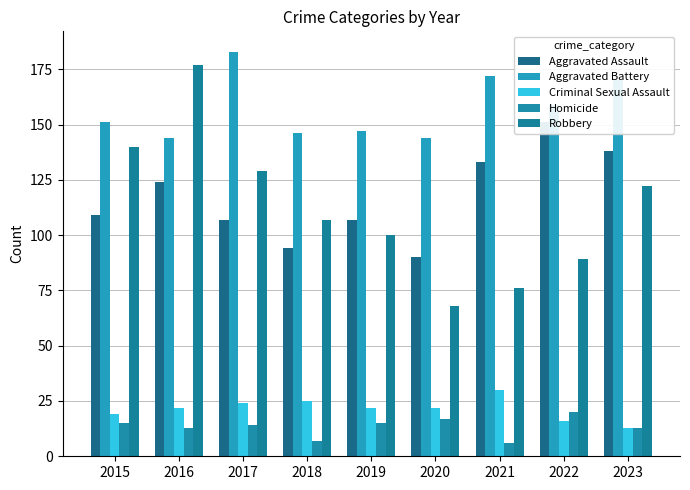

Reading left to right, what are all the values shown in this chart?

Aggravated Assault: 2015=109	2016=124	2017=107	2018=94	2019=107	2020=90	2021=133	2022=151	2023=138
Aggravated Battery: 2015=151	2016=144	2017=183	2018=146	2019=147	2020=144	2021=172	2022=159	2023=170
Criminal Sexual Assault: 2015=19	2016=22	2017=24	2018=25	2019=22	2020=22	2021=30	2022=16	2023=13
Homicide: 2015=15	2016=13	2017=14	2018=7	2019=15	2020=17	2021=6	2022=20	2023=13
Robbery: 2015=140	2016=177	2017=129	2018=107	2019=100	2020=68	2021=76	2022=89	2023=122